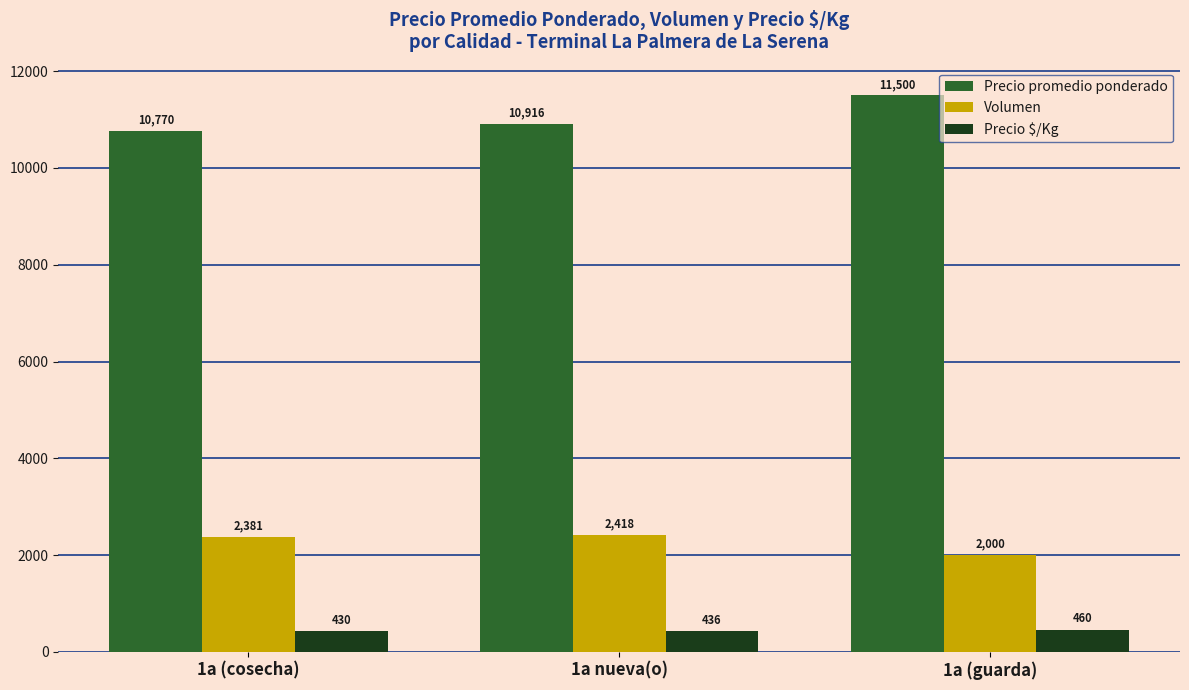

Is the value of Precio $/Kg at 1a (guarda) greater than the value of Volumen at 1a nueva(o)?

No